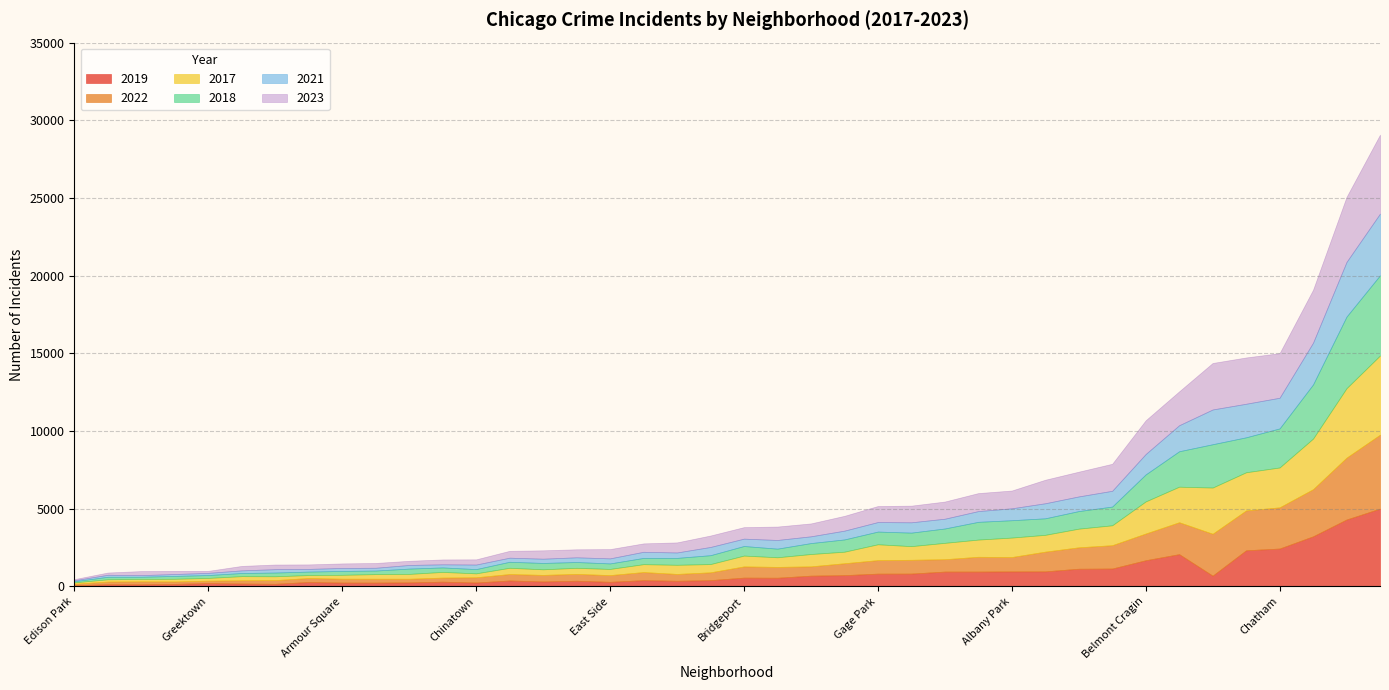

Which series has the largest total across all categories?

2023